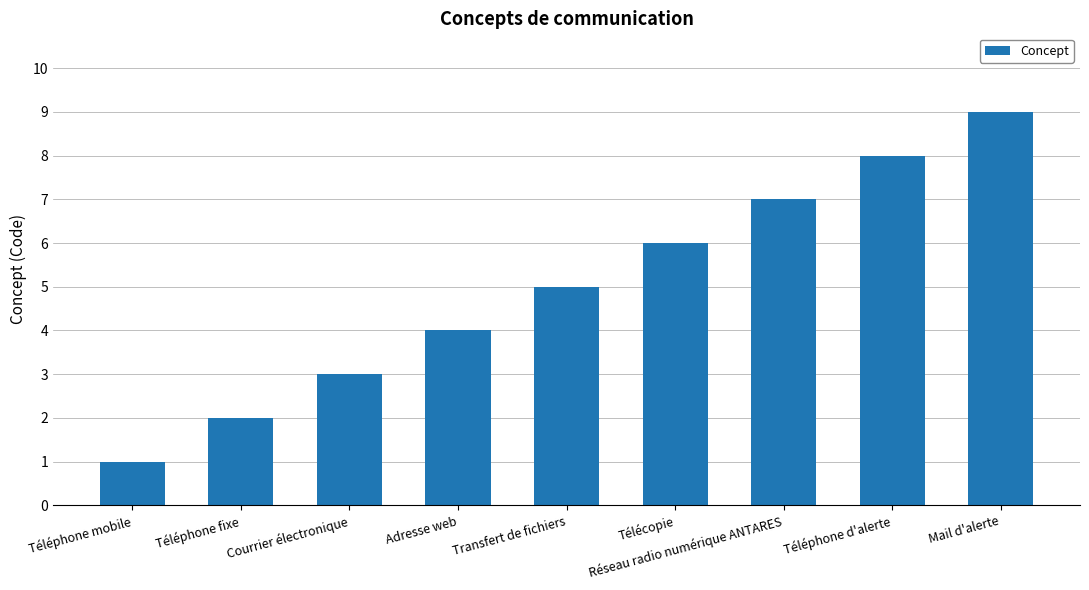

Is it true that the value at Transfert de fichiers is 5?

True